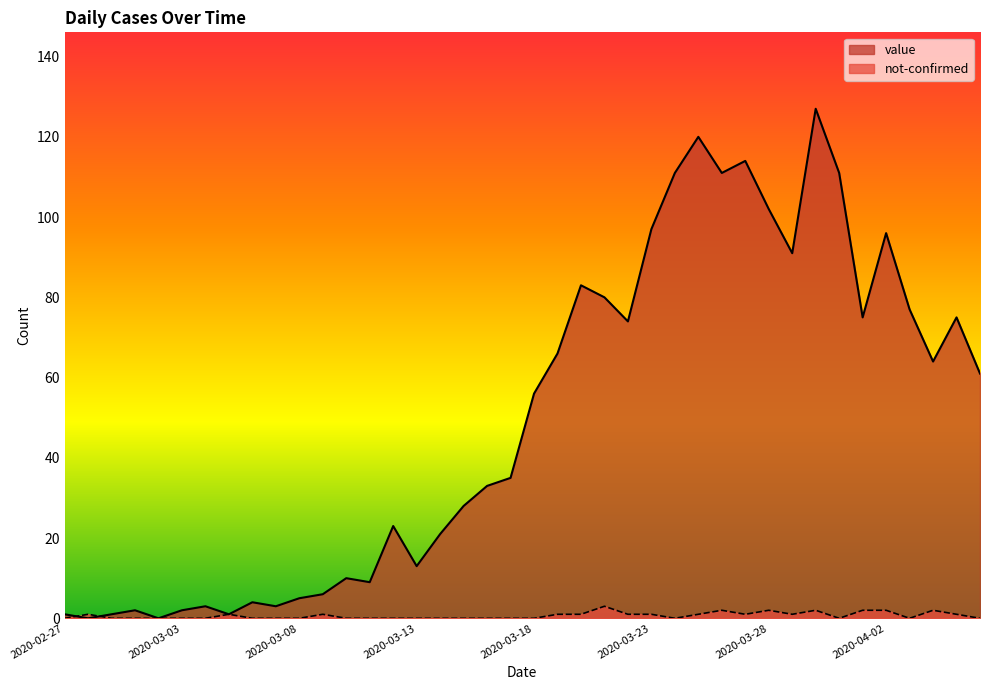

What is the sum of all not-confirmed values?

26